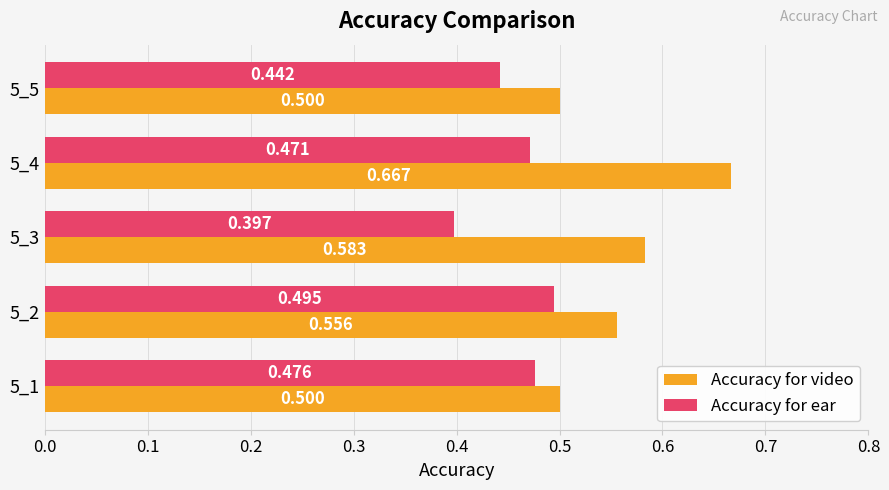

Rank the series at 5_2 from lowest to highest value.

Accuracy for ear, Accuracy for video